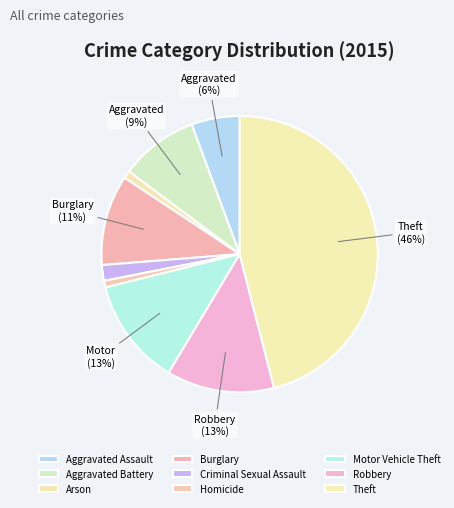

The Motor Vehicle Theft slice represents 13% of the pie. True or false?

True